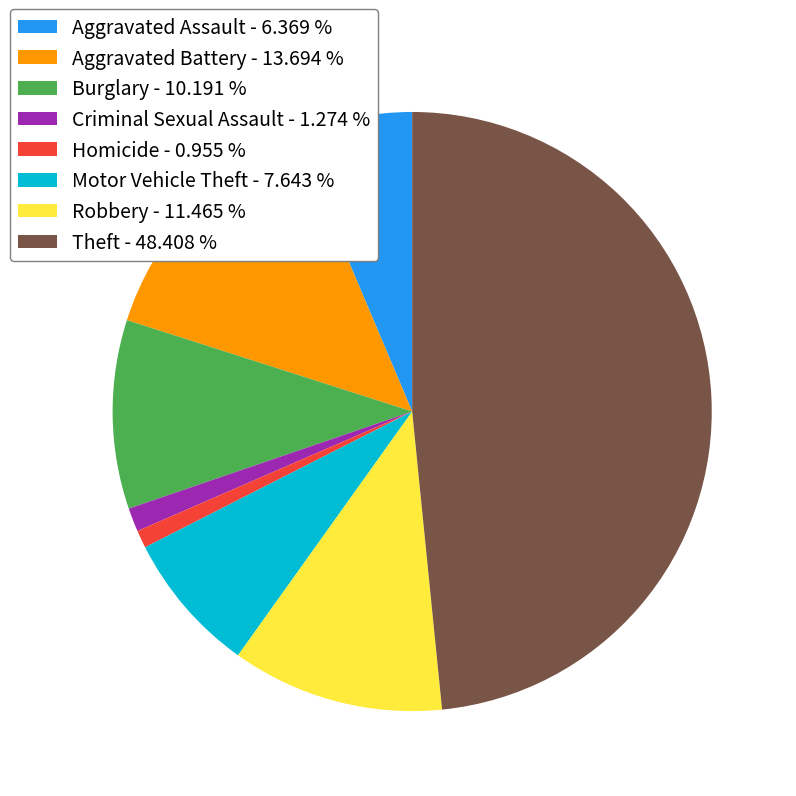

Is there a majority slice in this chart?

No